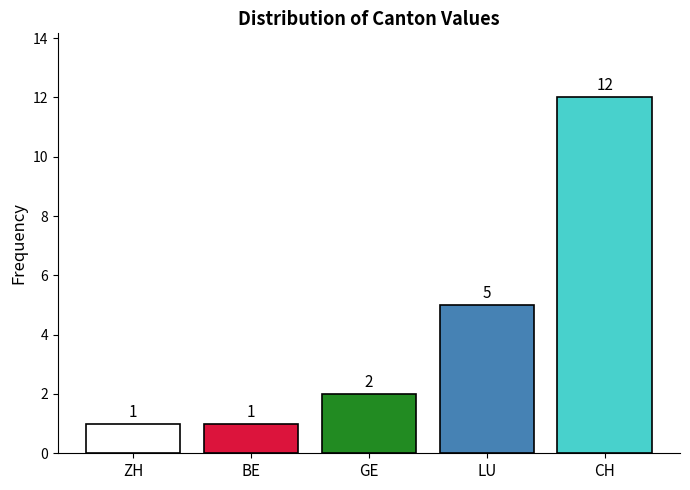

What is the greatest value displayed?

12